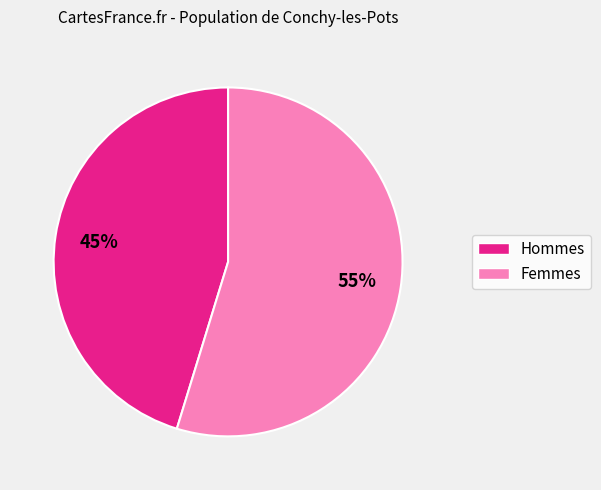

Is there a majority slice in this chart?

Yes